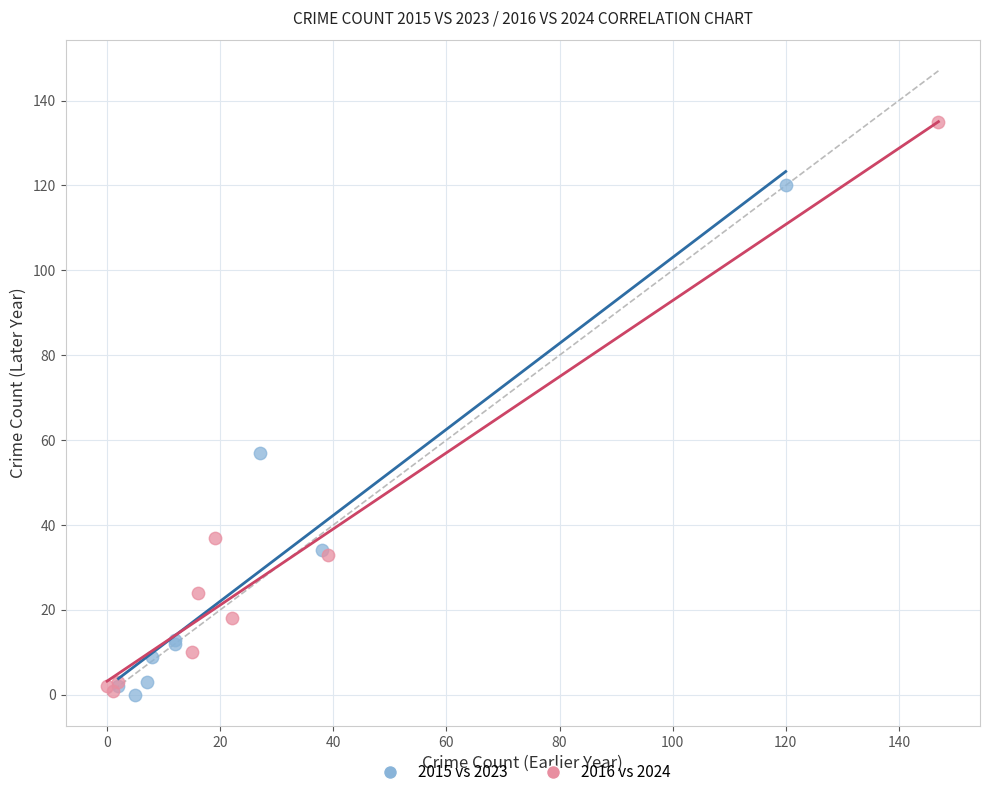

Which series has the widest spread of Y values?

2016 vs 2024